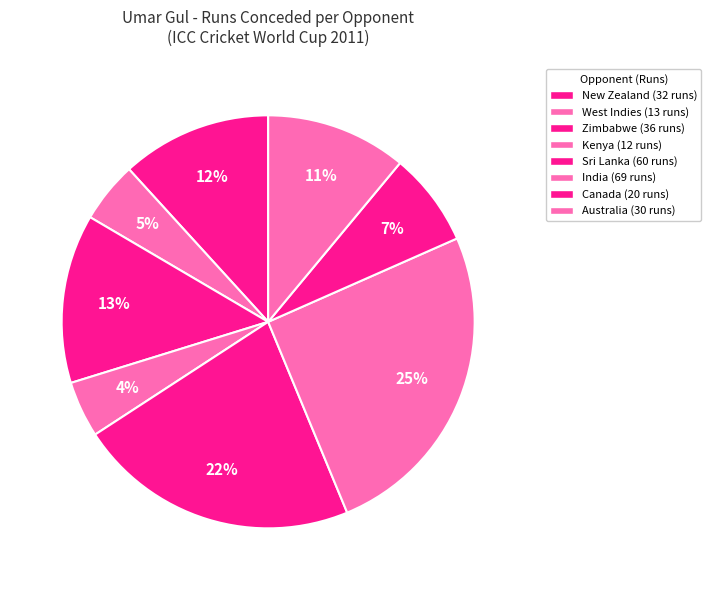

Which category has the biggest portion of the pie?

India